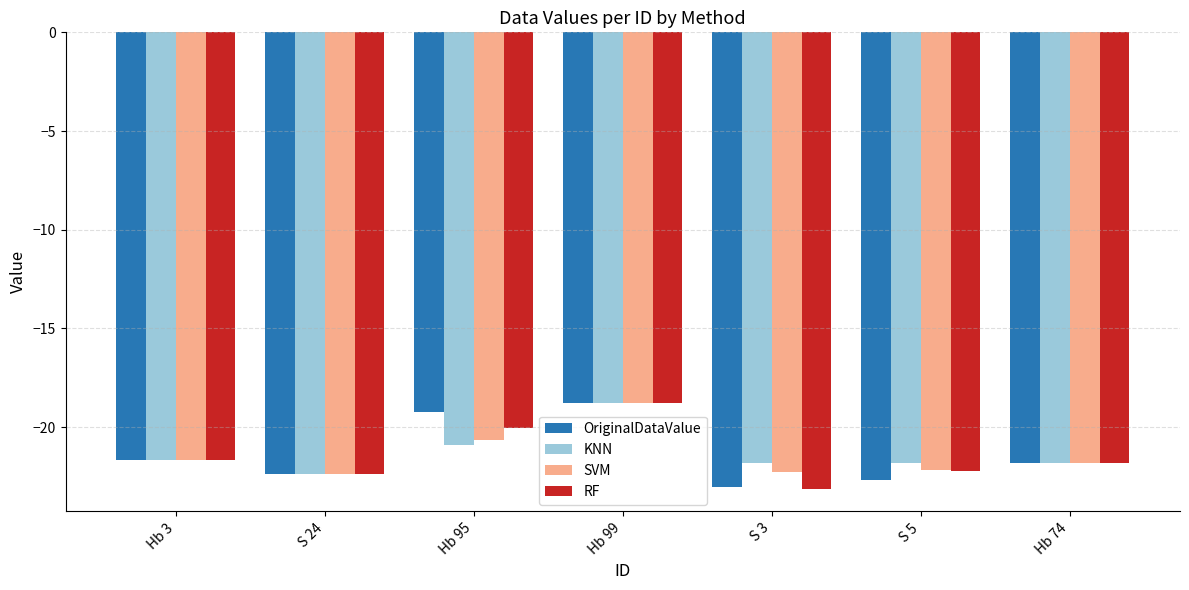

What is the smallest value displayed?

-23.1